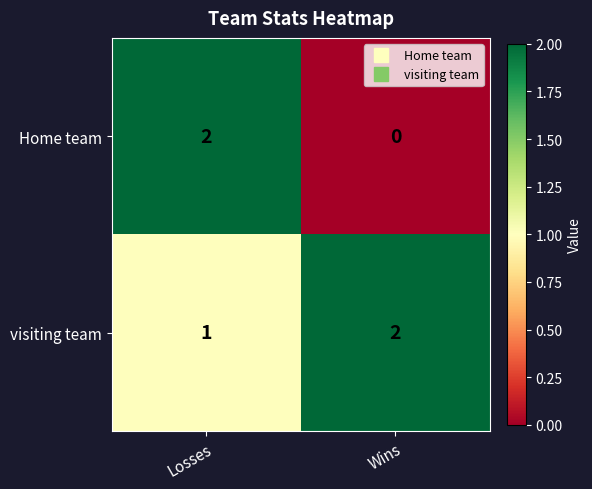

Reading left to right, extract all data points from this chart.

Home team: 2	0
visiting team: 1	2